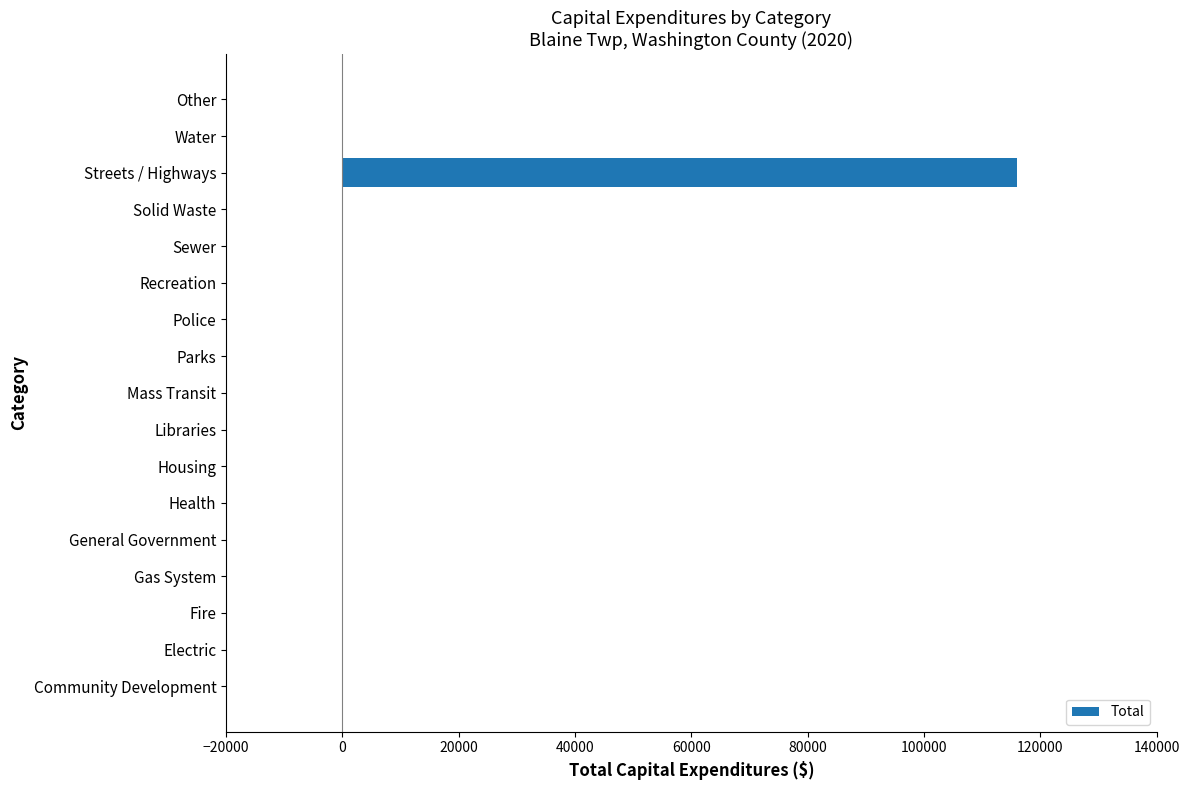

At which category does the chart reach its peak across all series?

Streets / Highways